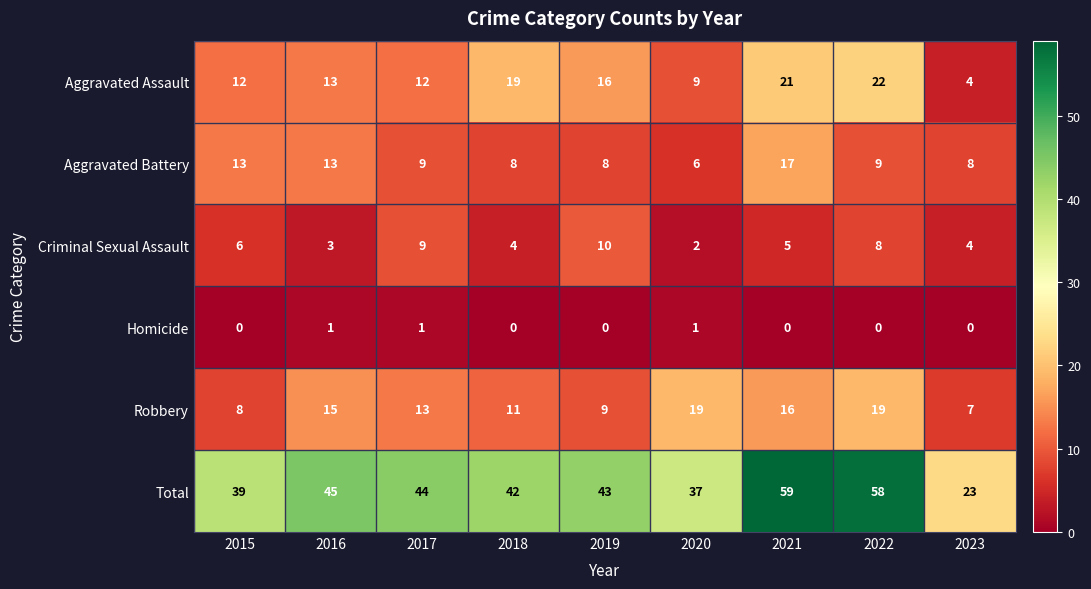

True or false: Robbery has a value of 3 at 2017.

False